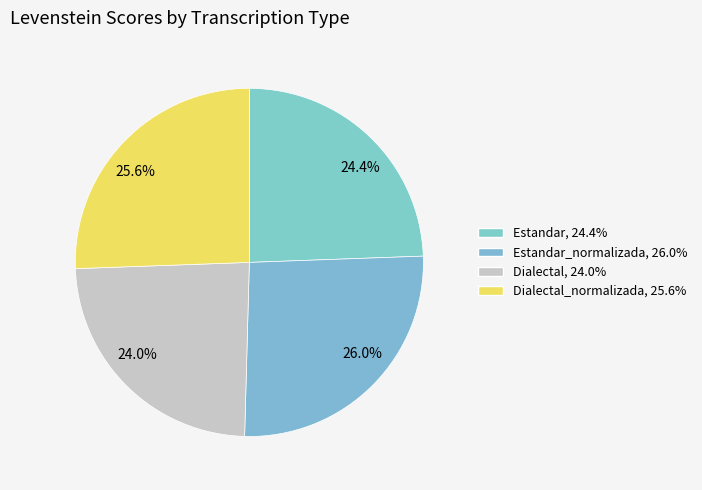

Does any single category account for the majority?

No